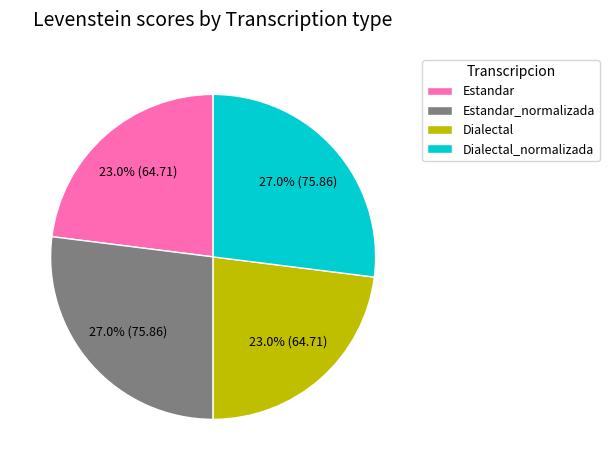

To the nearest percent, what percentage of the pie is Dialectal?

23%